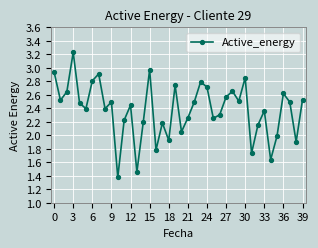

What is the sum of all values?

95.0